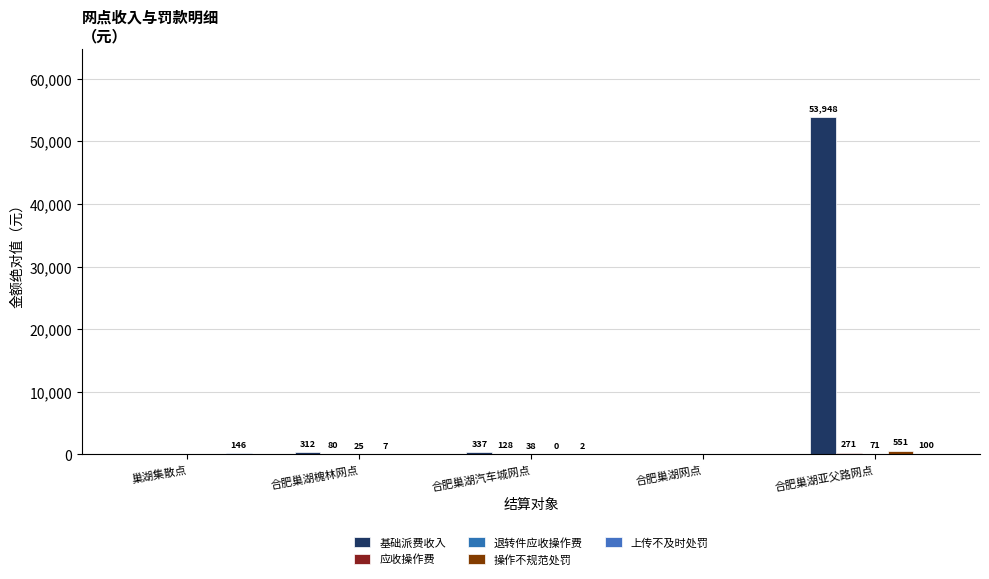

How many groups of bars are there?

5